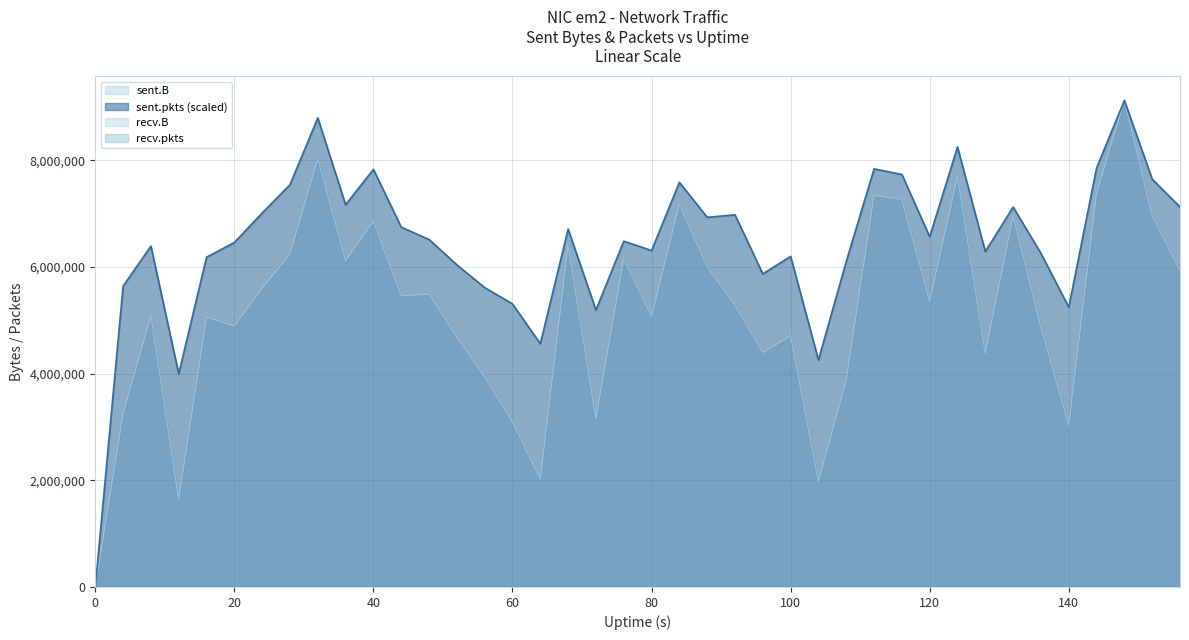

Does the chart display data point markers on the line(s)?

No